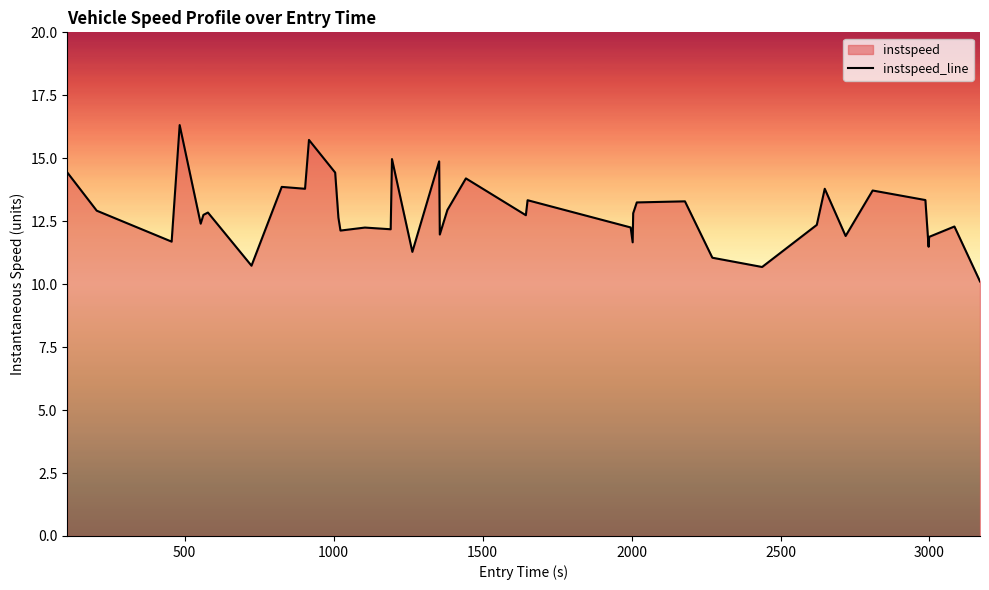

Does the chart have visible grid lines?

No